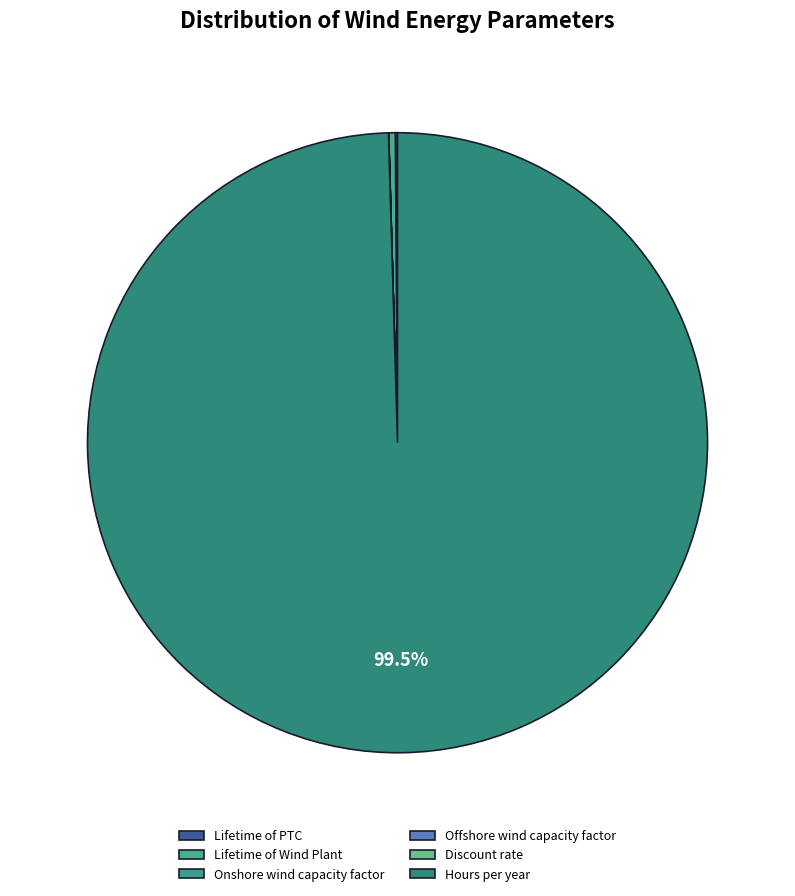

Rank the categories by value from lowest to highest.

Discount rate, Onshore wind capacity factor, Offshore wind capacity factor, Lifetime of PTC, Lifetime of Wind Plant, Hours per year